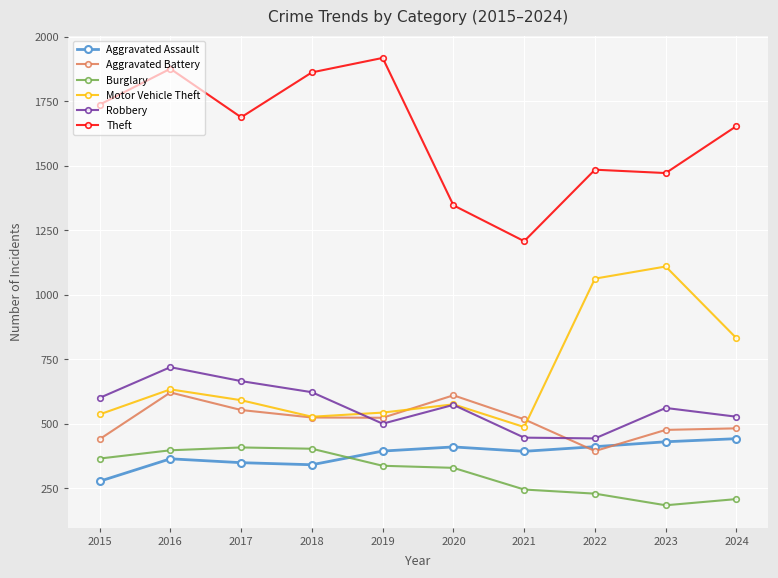

What is the sum of the Motor Vehicle Theft values at 2023 and 2015?

1647